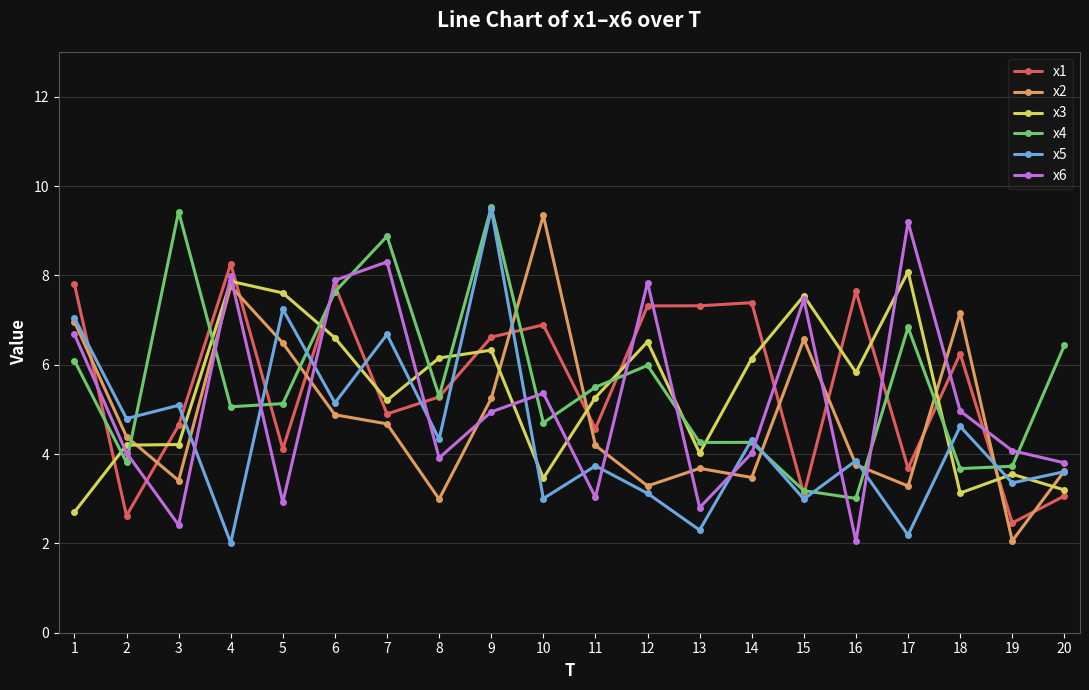

What is the total value across all series at 7?

38.6